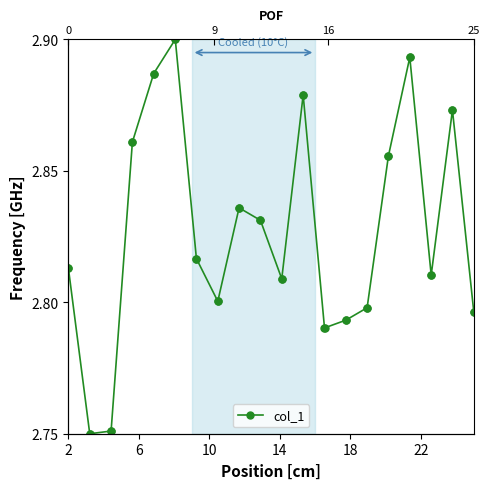

The chart shows a value of 5.0 at 12. True or false?

False